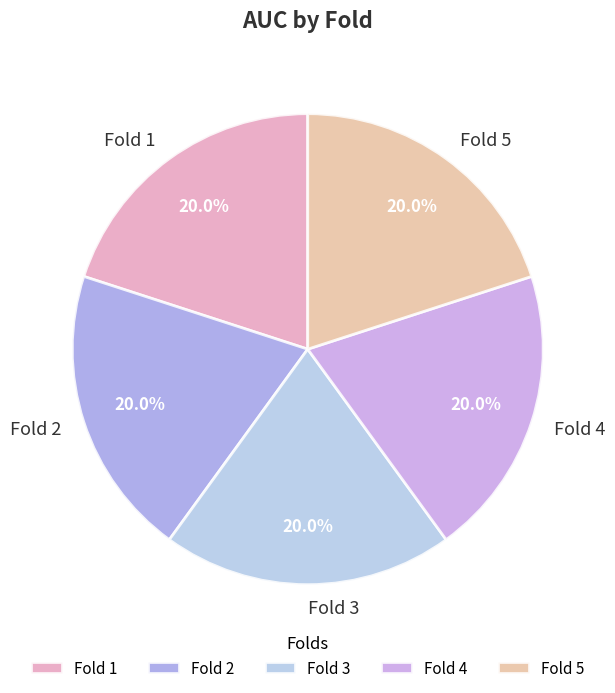

Count the number of slices in the pie.

5